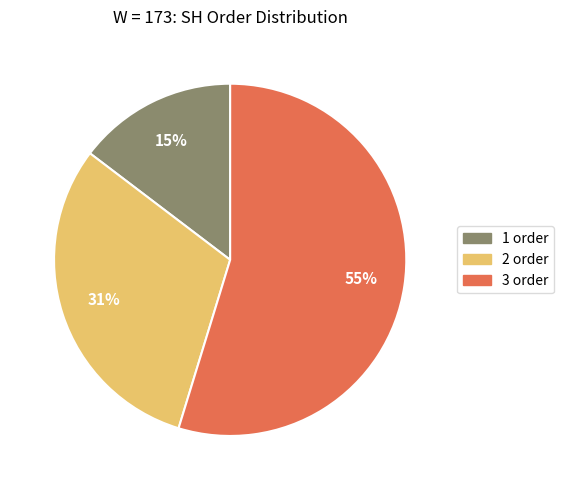

What percentage is the 2 order slice, to the nearest percent?

31%